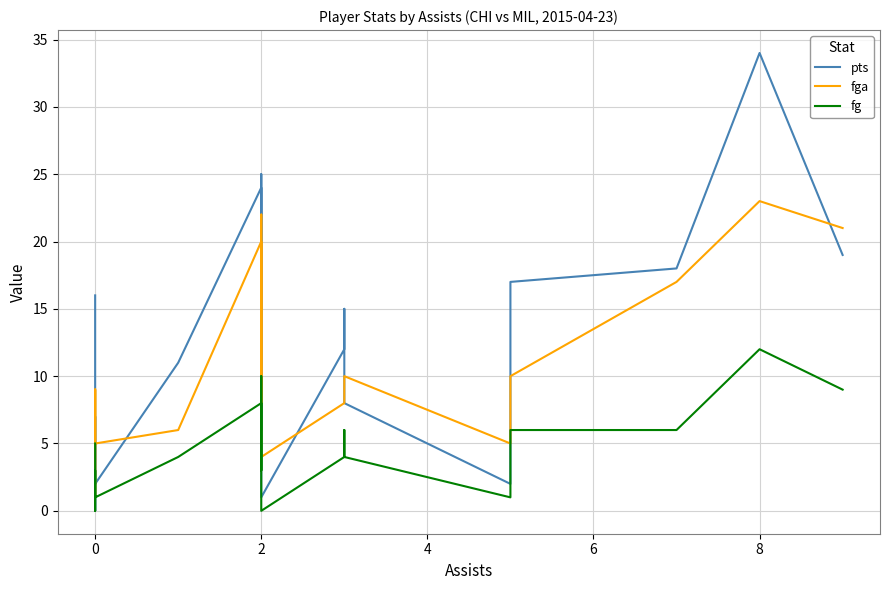

In fga, how many points are lower than both neighbors (excluding endpoints)?

5